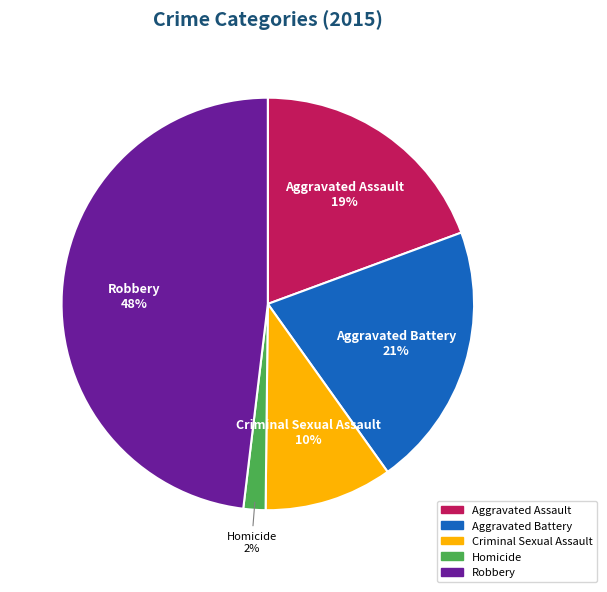

Which category has the biggest portion of the pie?

Robbery